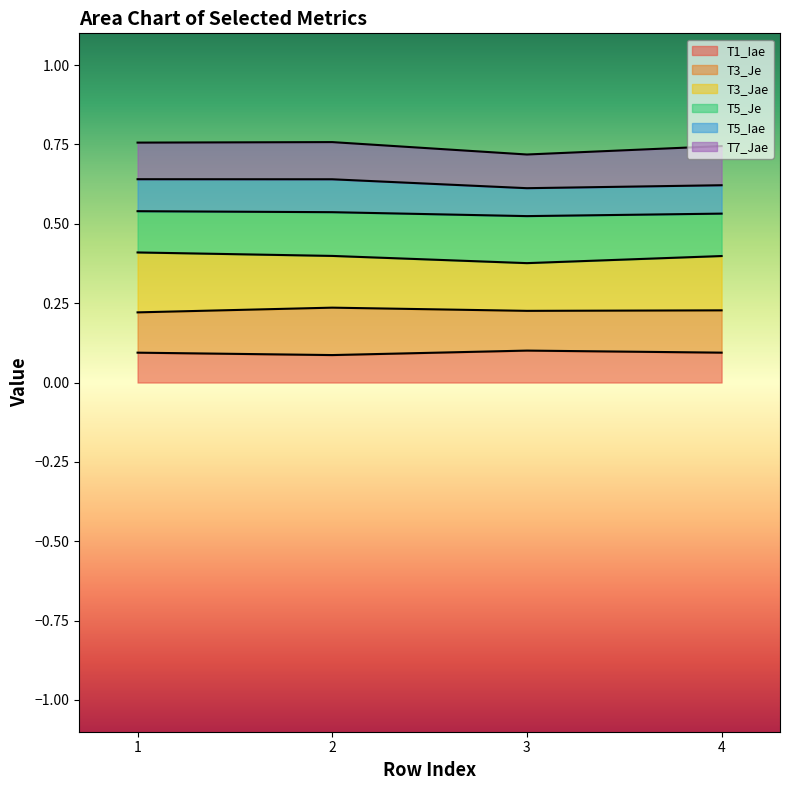

The value of T1_Iae at 2 is 0.1. True or false?

True